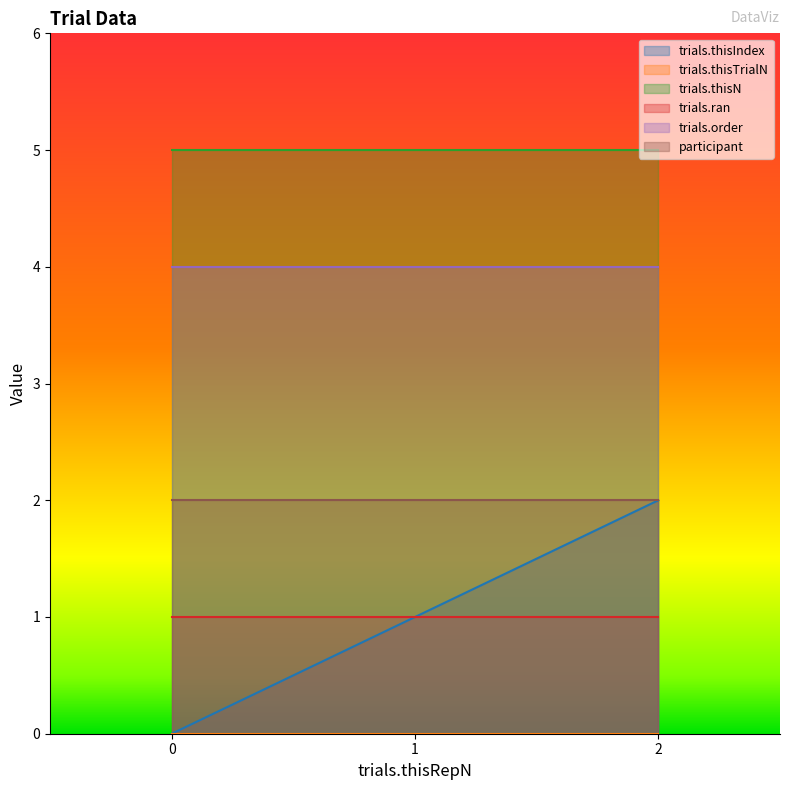

Does the chart have visible grid lines?

No